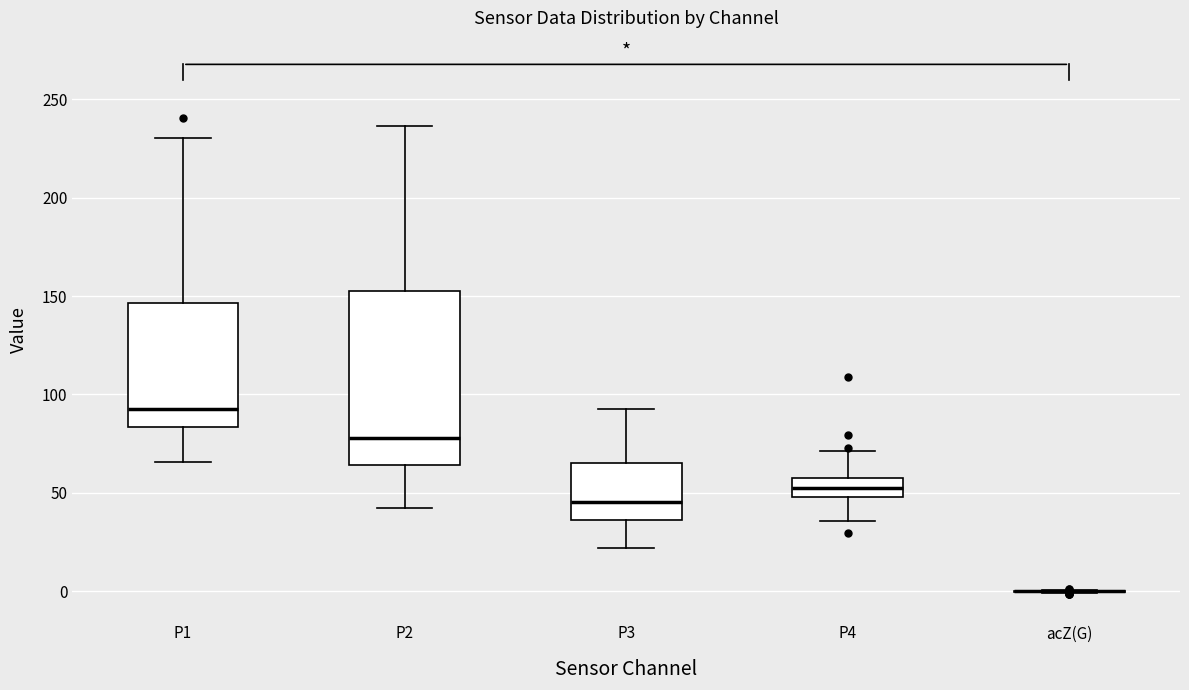

Reading left to right, transcribe this box plot: for each box, give where its median line is, the range the box spans, and where its two whiskers end, as read against the y-axis. The values are not printed on the chart, so give them approximately, as read against the axis.

P1: median 95, box 85 to 145, whiskers 65 to 230
P2: median 80, box 65 to 155, whiskers 40 to 235
P3: median 45, box 35 to 65, whiskers 20 to 95
P4: median 50 (inside the box), box 50 to 55, whiskers 35 to 70
acZ(G): box collapsed to a line at 0, whiskers 0 to 0